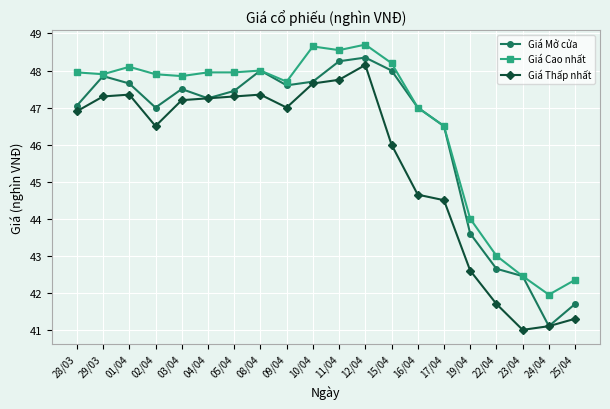

What are all the series names shown in the legend?

Giá Mở cửa, Giá Cao nhất, Giá Thấp nhất